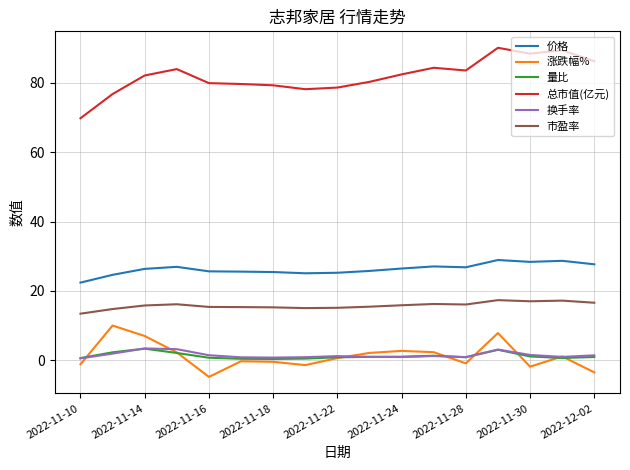

In 价格, how many points are lower than both neighbors (excluding endpoints)?

3